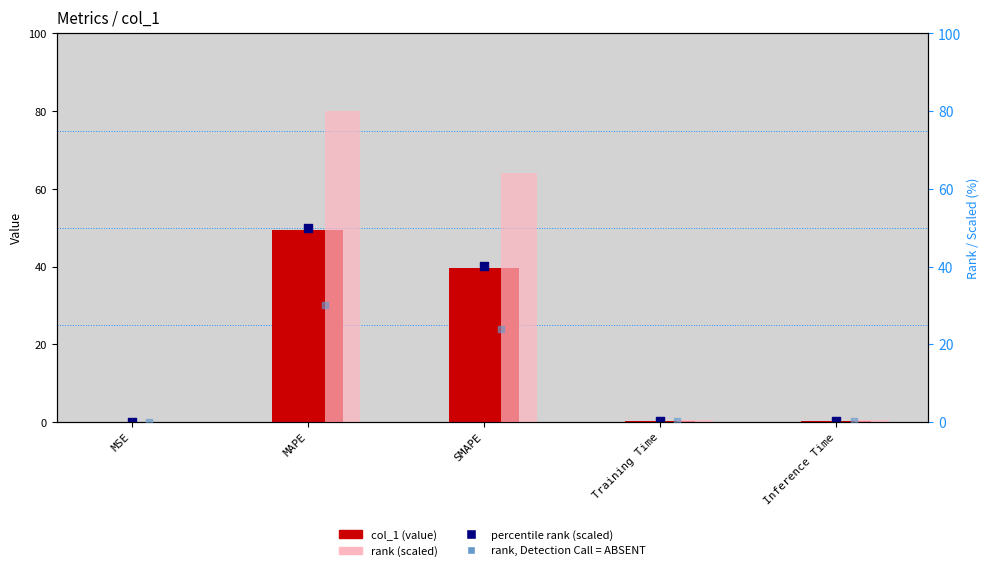

What are all the series names shown in the legend?

col_1 (value), percentile rank (scaled), rank (scaled), rank, Detection Call = ABSENT